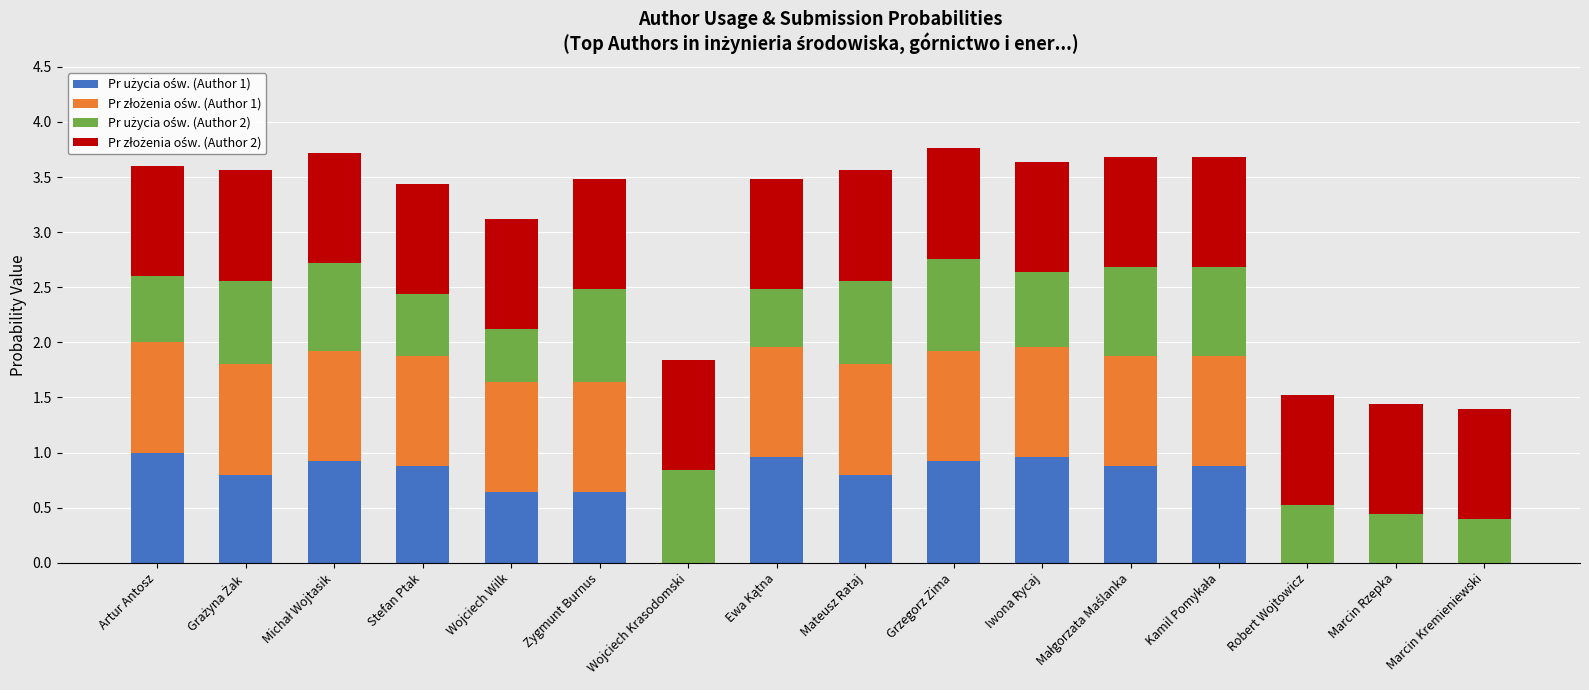

What is the total value across all series at Artur Antosz?

3.6